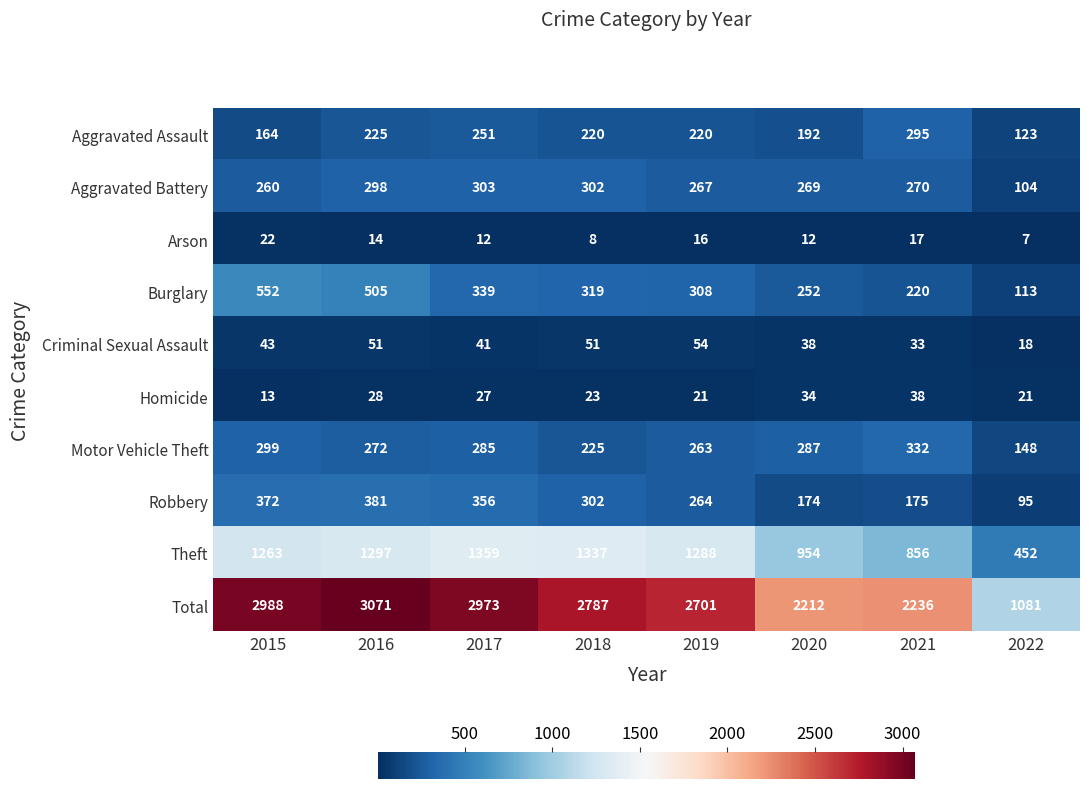

At which label does Theft first exceed 1288?

2016